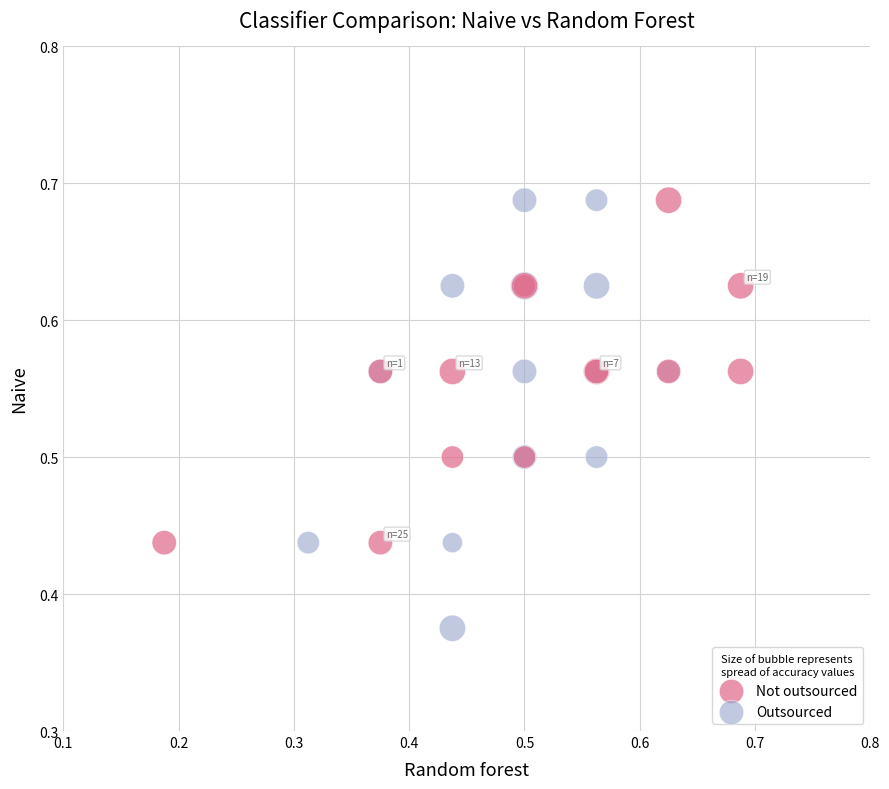

Which series has the largest Y range (max minus min)?

Outsourced